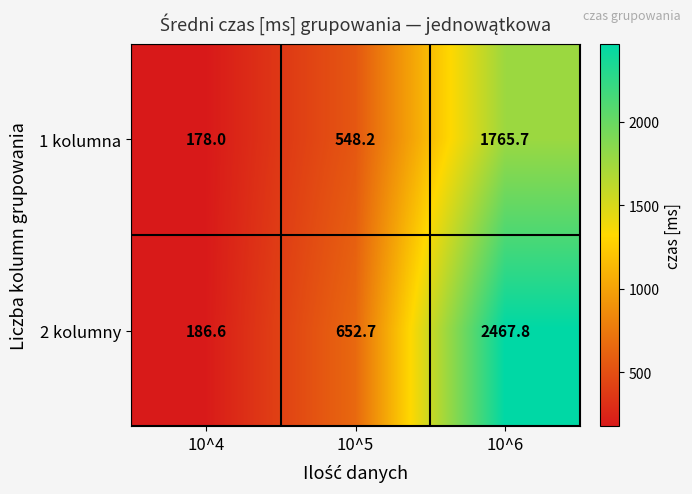

What is the difference between the 2 kolumny values at 10^4 and 10^6?

2281.2